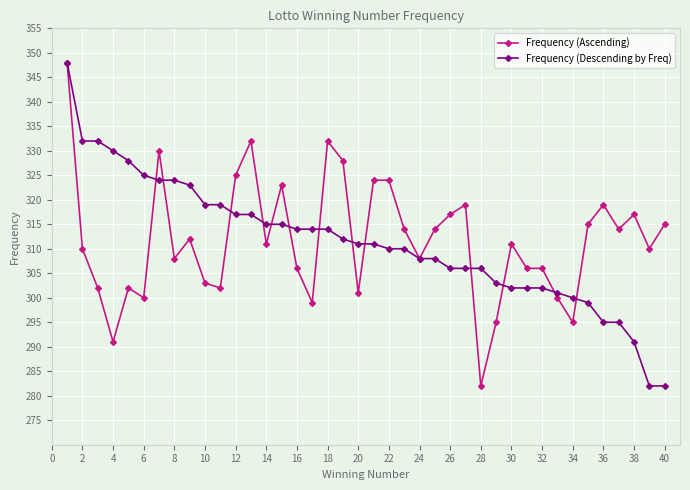

What is the value of the Frequency (Ascending) point at the 2nd from the left?

310